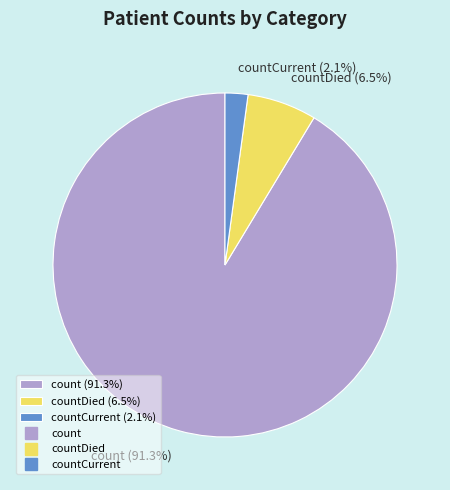

What is the ratio of the value at count (91.3%) to the value at countDied (6.5%)?

14.0